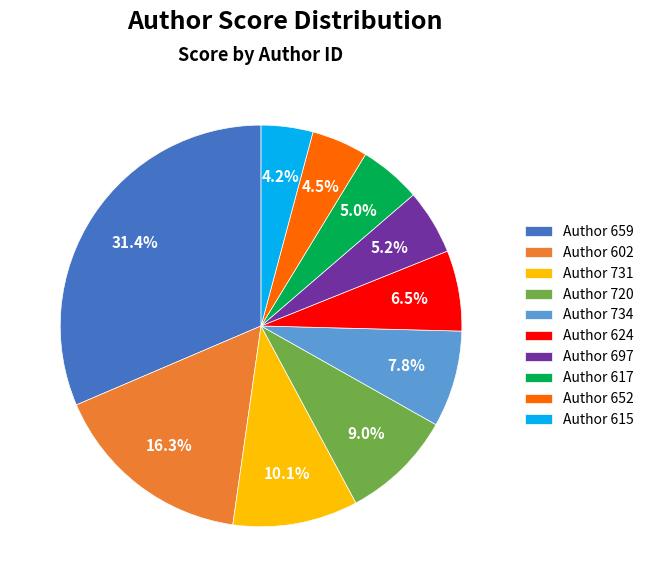

Approximately how many times larger is the value at Author 624 compared to Author 602?

0.4